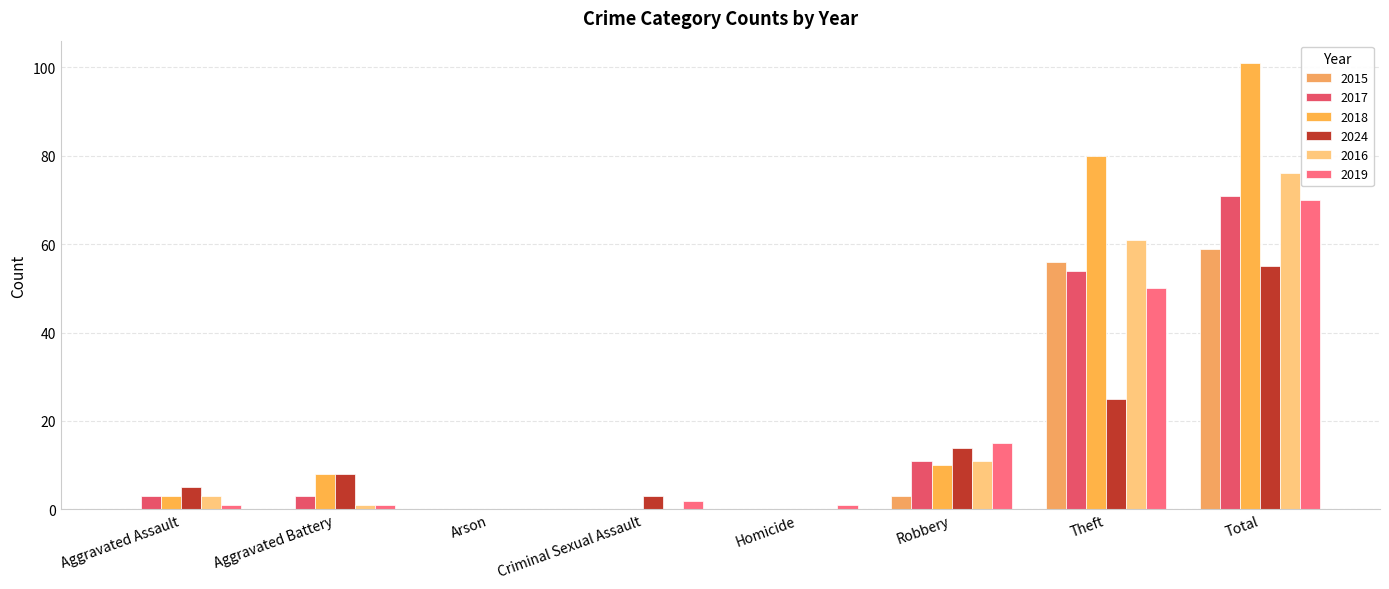

What is the difference between the maximum and minimum values in the 2024 series?

55